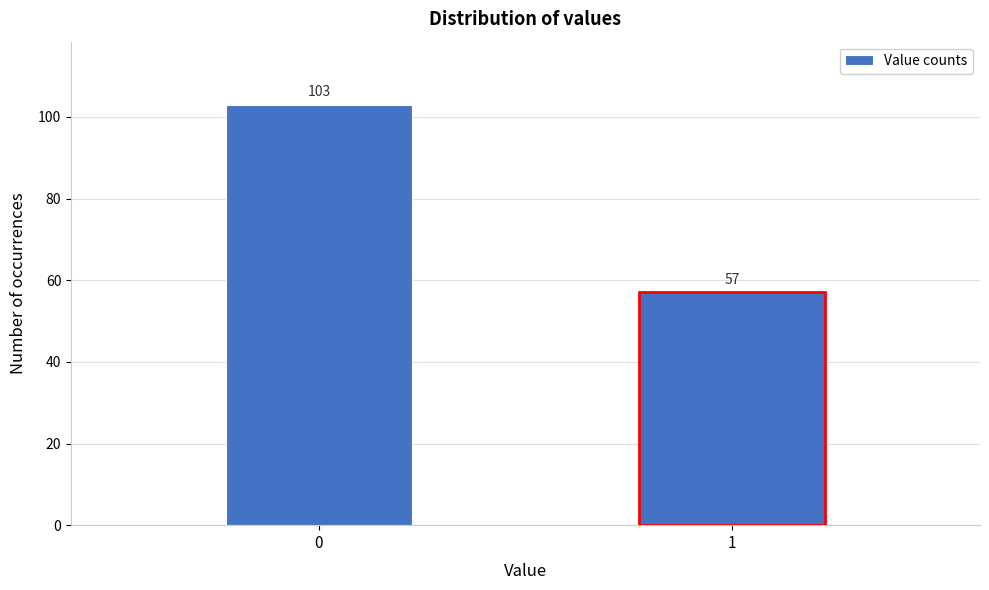

Reading left to right, extract all data points from this chart.

103	57